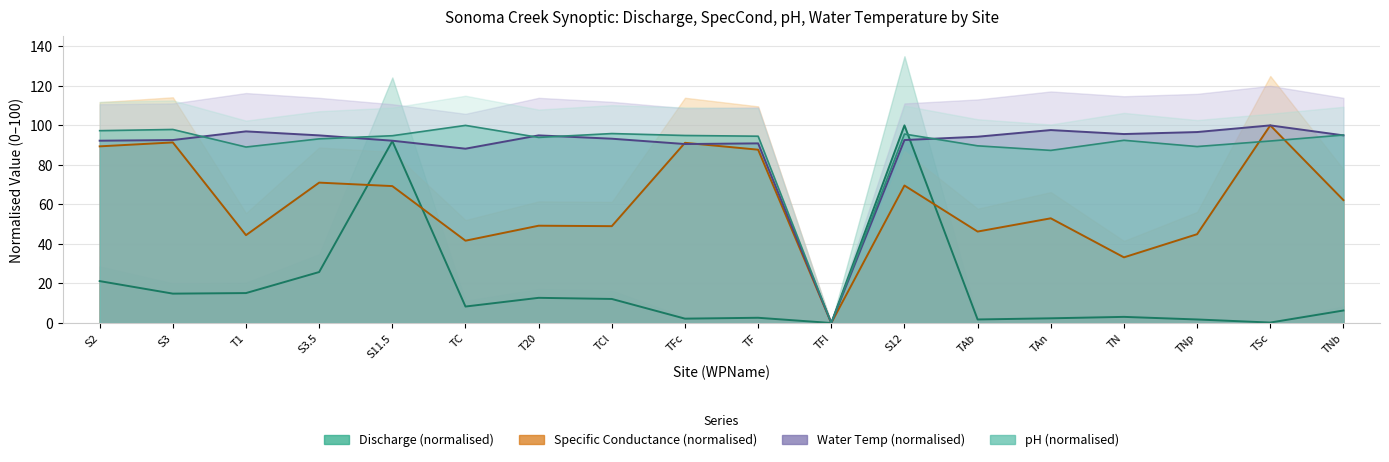

Where is the first local maximum for SpecCond?

S3